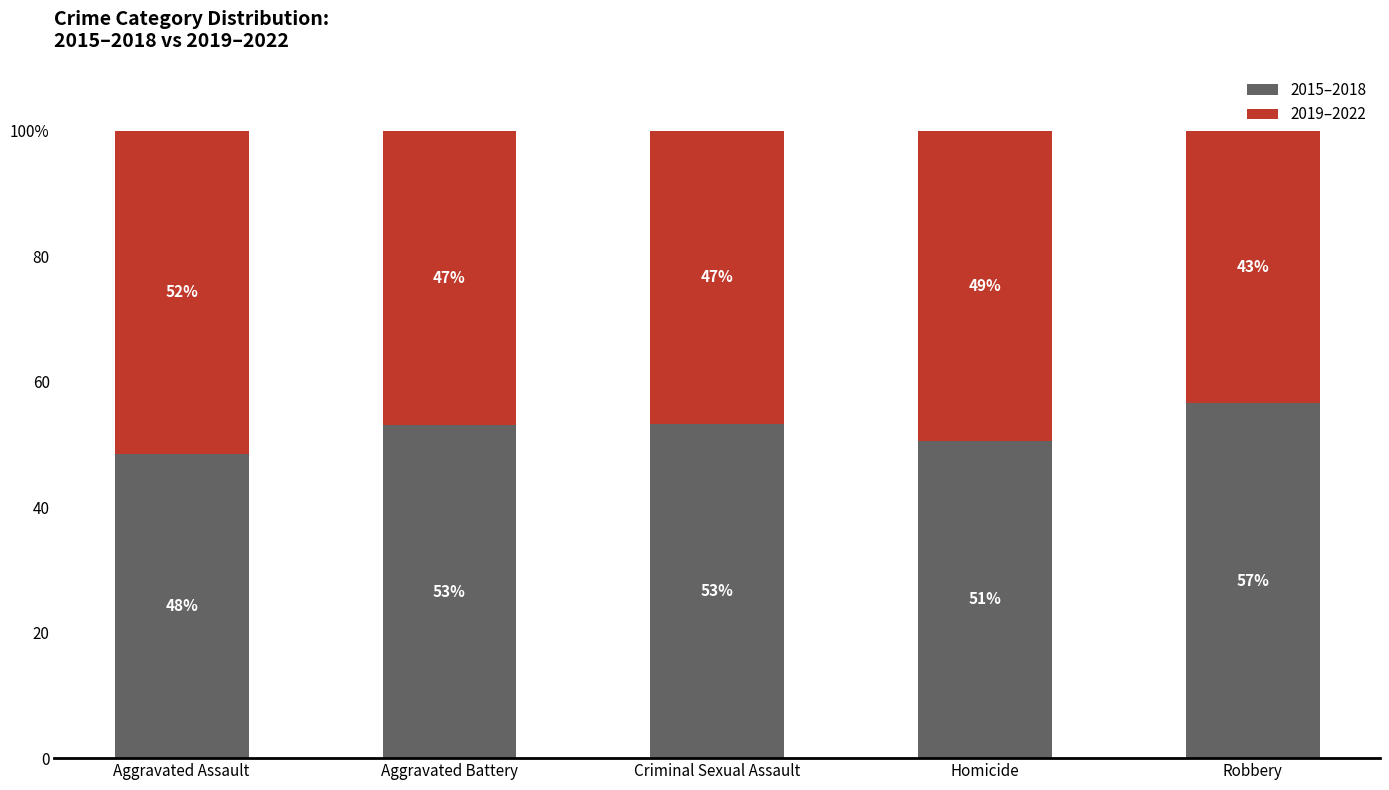

Are the bars grouped side by side (vs. stacked)?

No